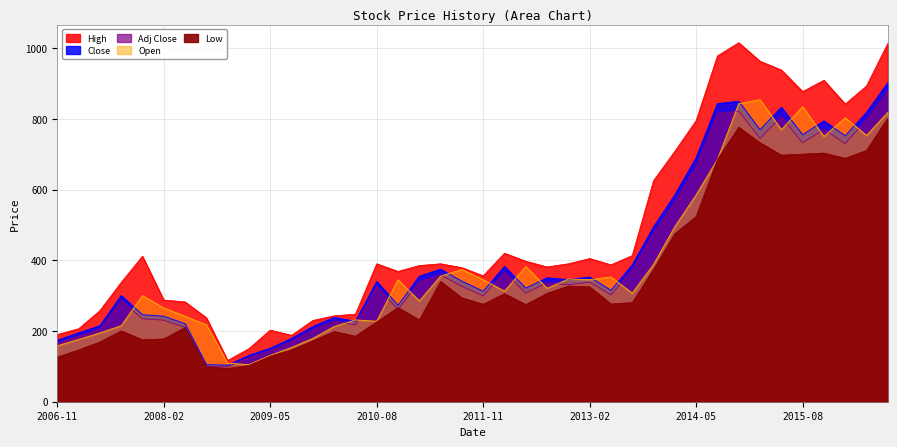

At how many categories does at least one series exceed 837?

9